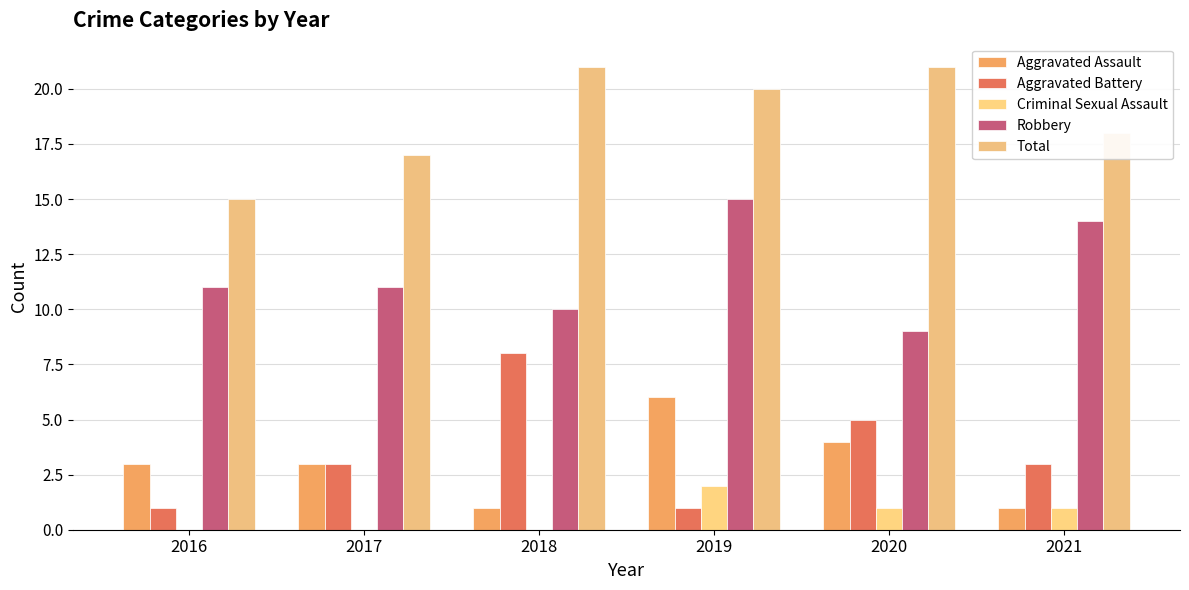

Between 2019 and 2017, which is larger?

2019